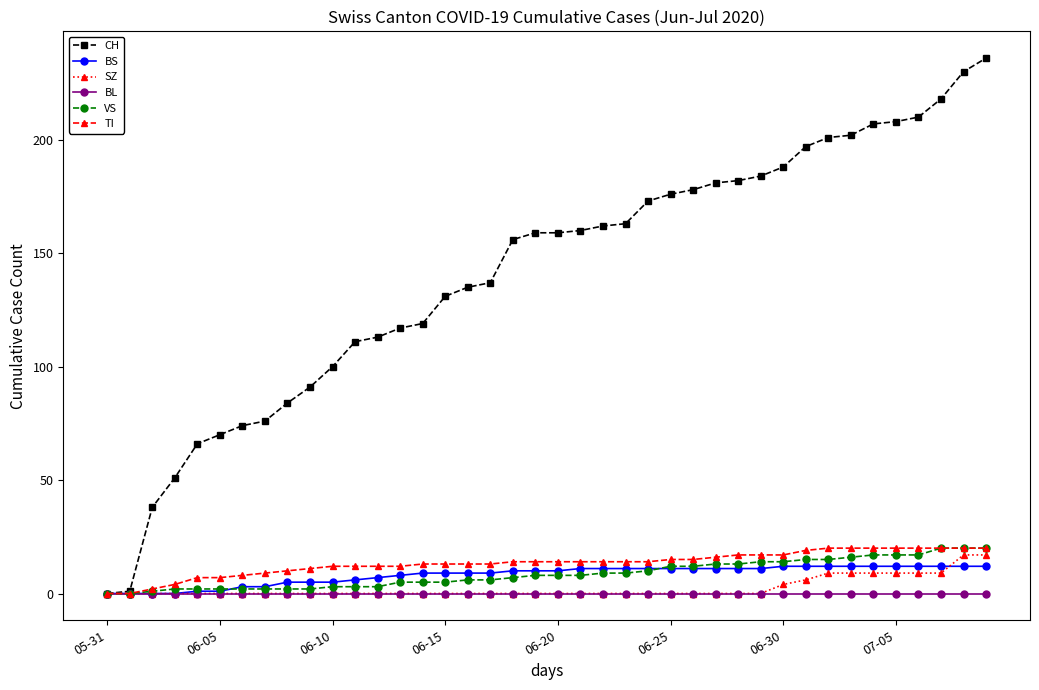

Count the number of categories in the chart.

40